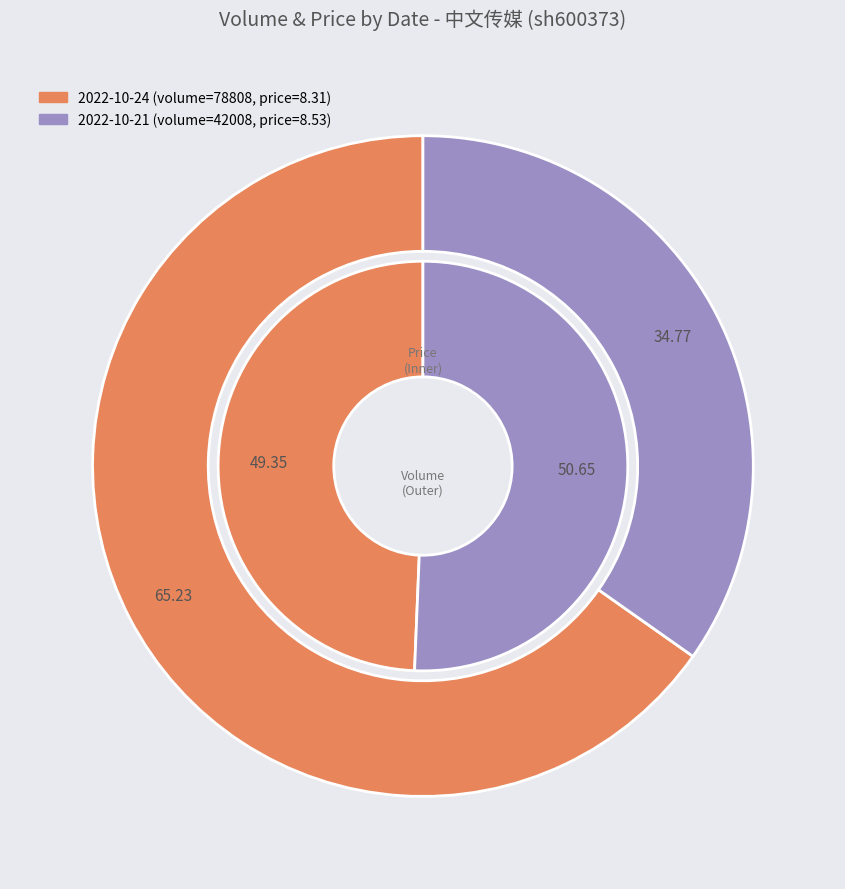

To the nearest percent, what is the average slice percentage?

50%